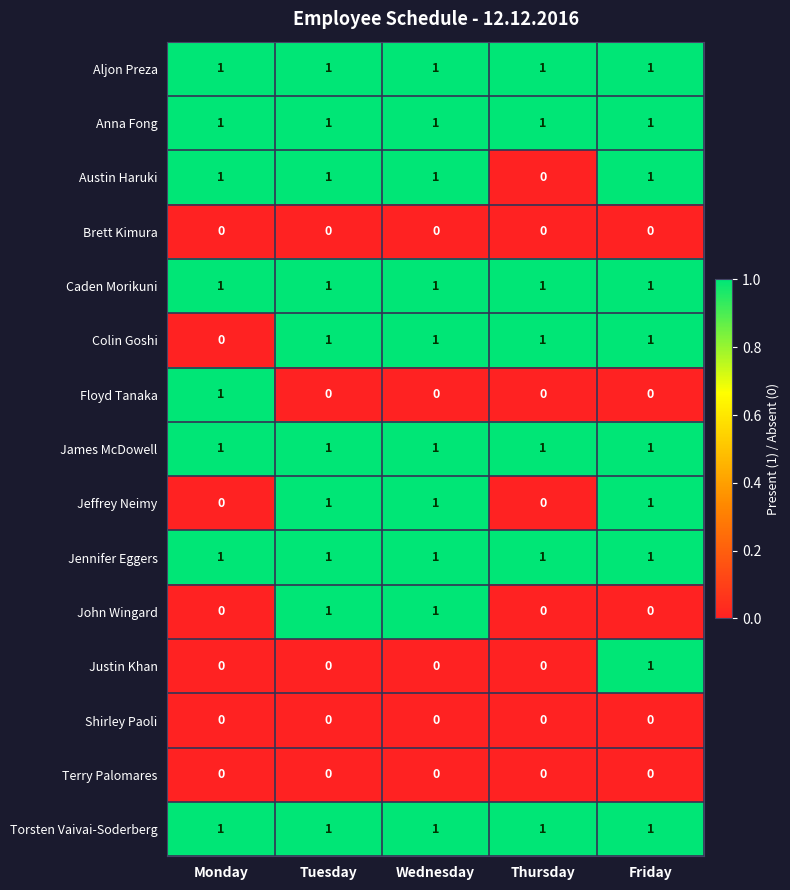

The value of Justin Khan at Thursday is 0. True or false?

True